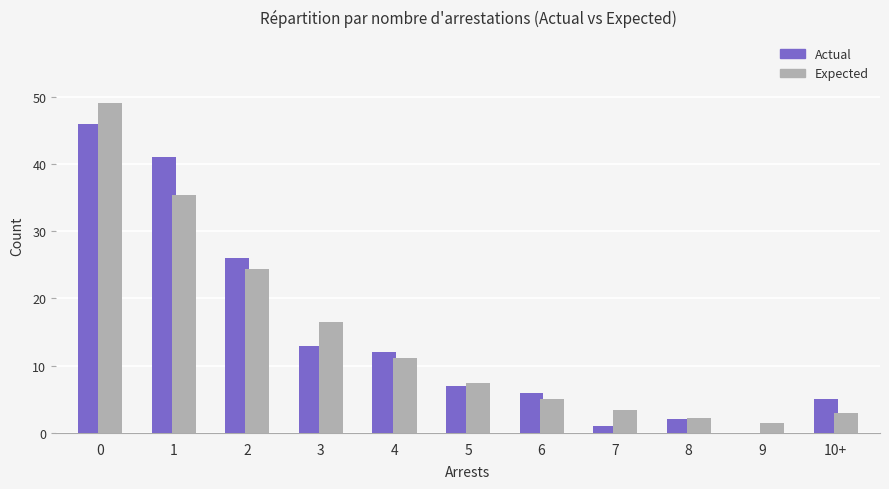

What value does the Actual series have at 10+?

5.0